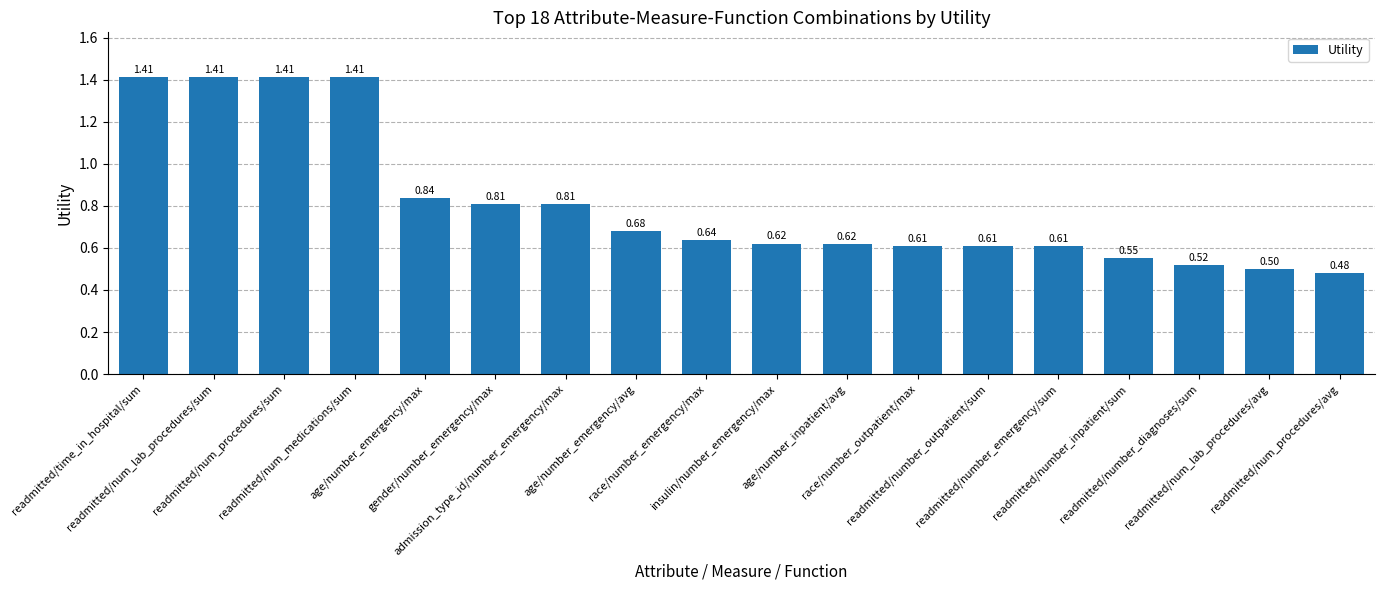

What is the change in value from race/number_outpatient/max to readmitted/num_procedures/avg?

-0.1